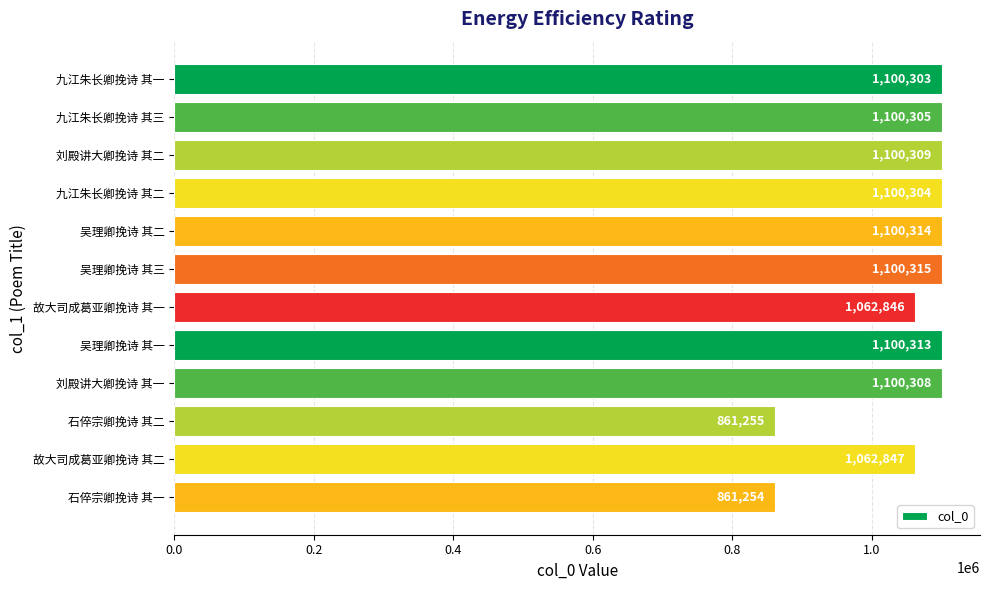

Are the bars horizontal?

Yes